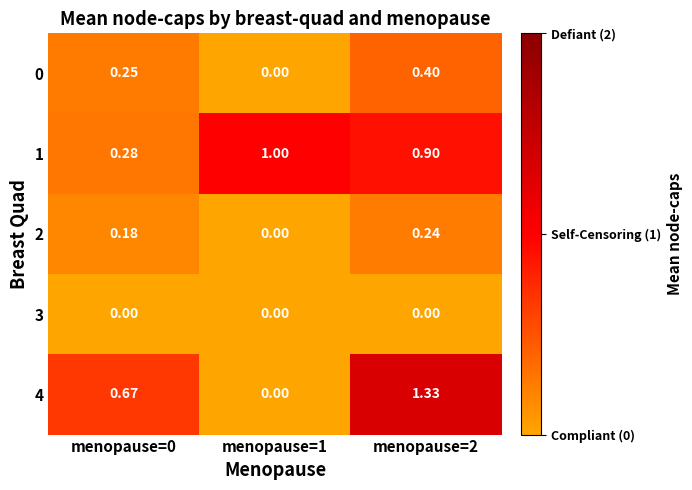

Is the value of 2 at menopause=0 greater than the value of 0 at menopause=2?

No